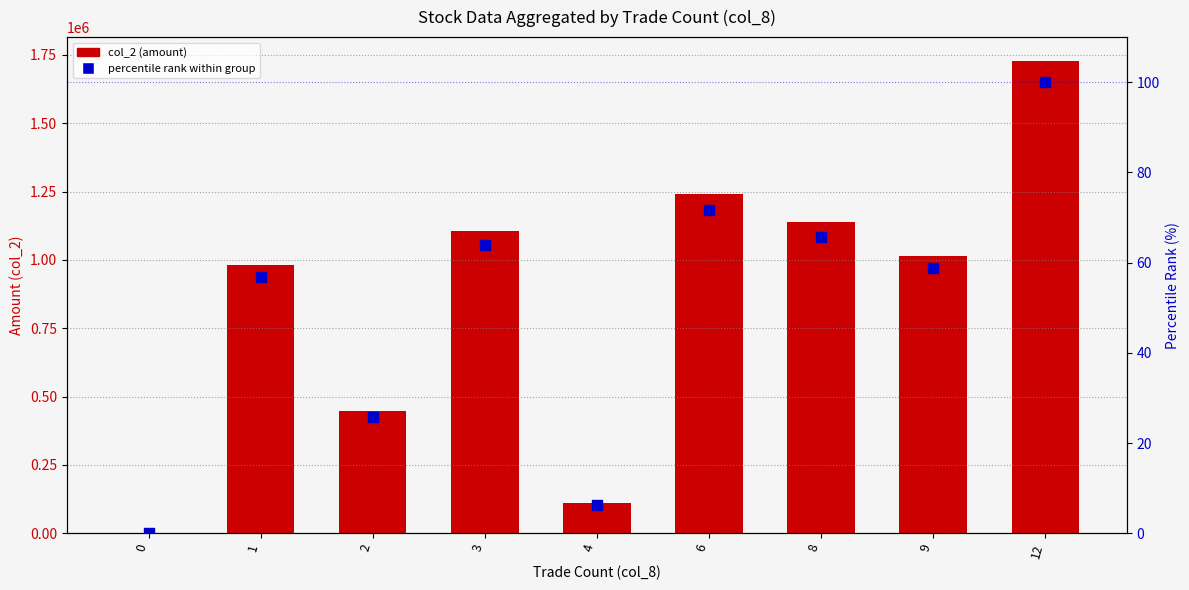

What is the total value across all series at 6?

1240621.8